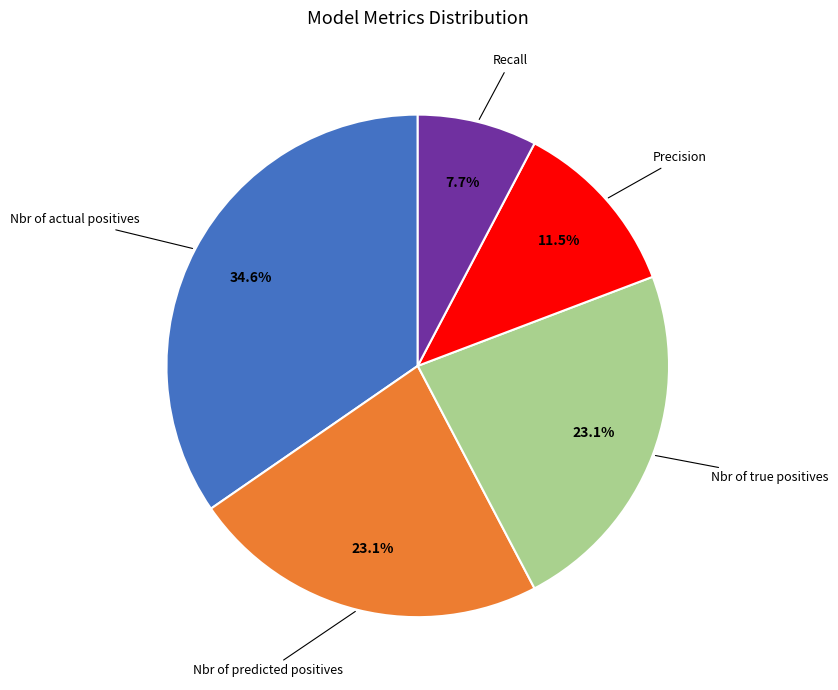

Does any single category account for the majority?

No